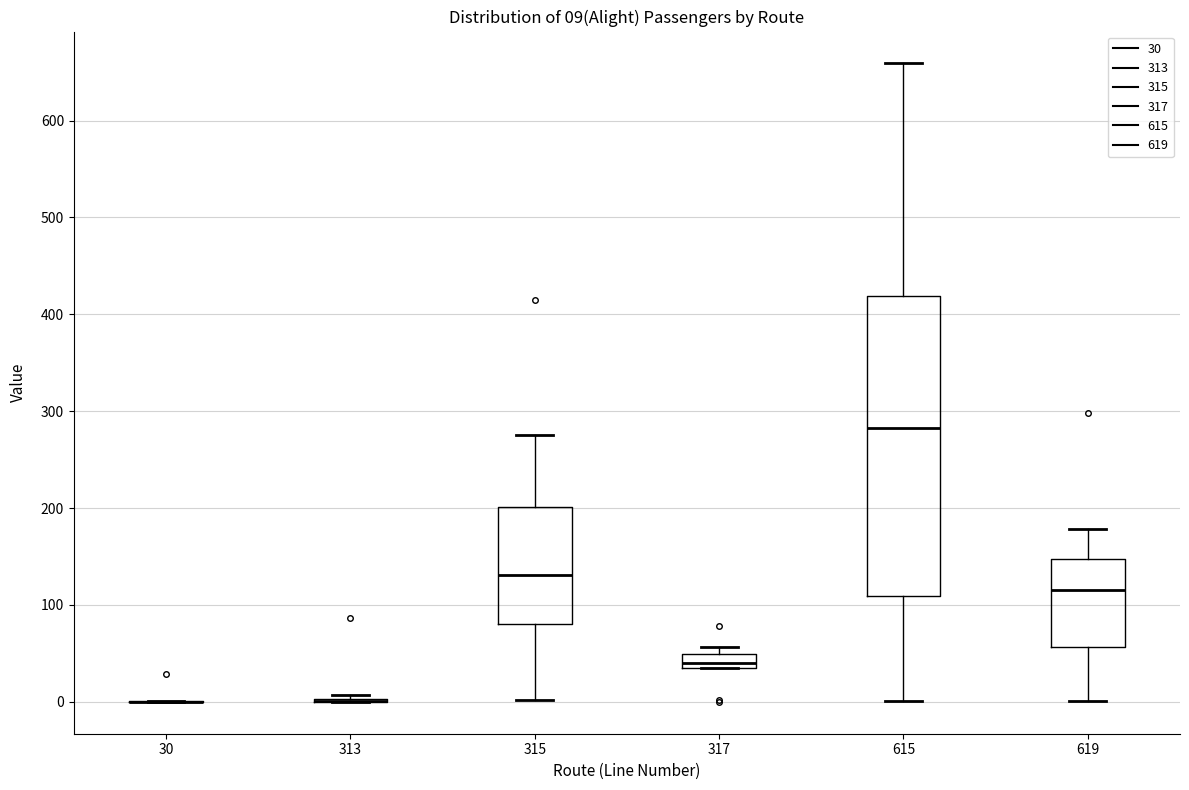

Which box is the tallest, from its lower edge to its upper edge?

615